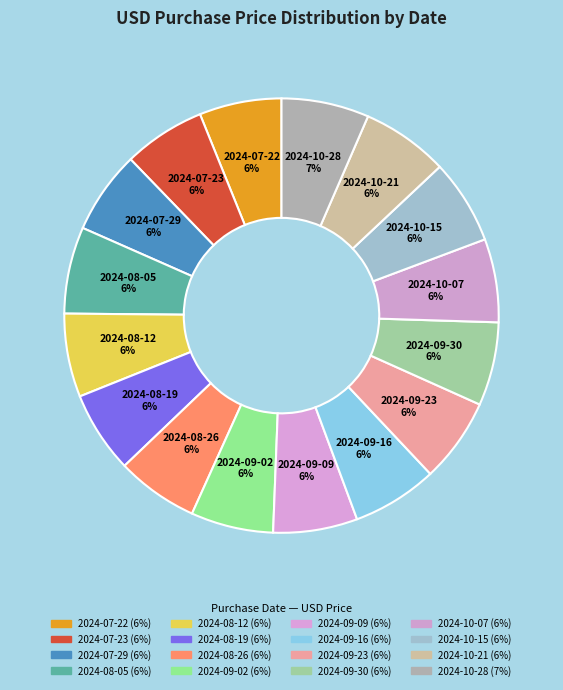

Combined, what portion of the pie is 2024-09-16 and 2024-09-02?

12.5%